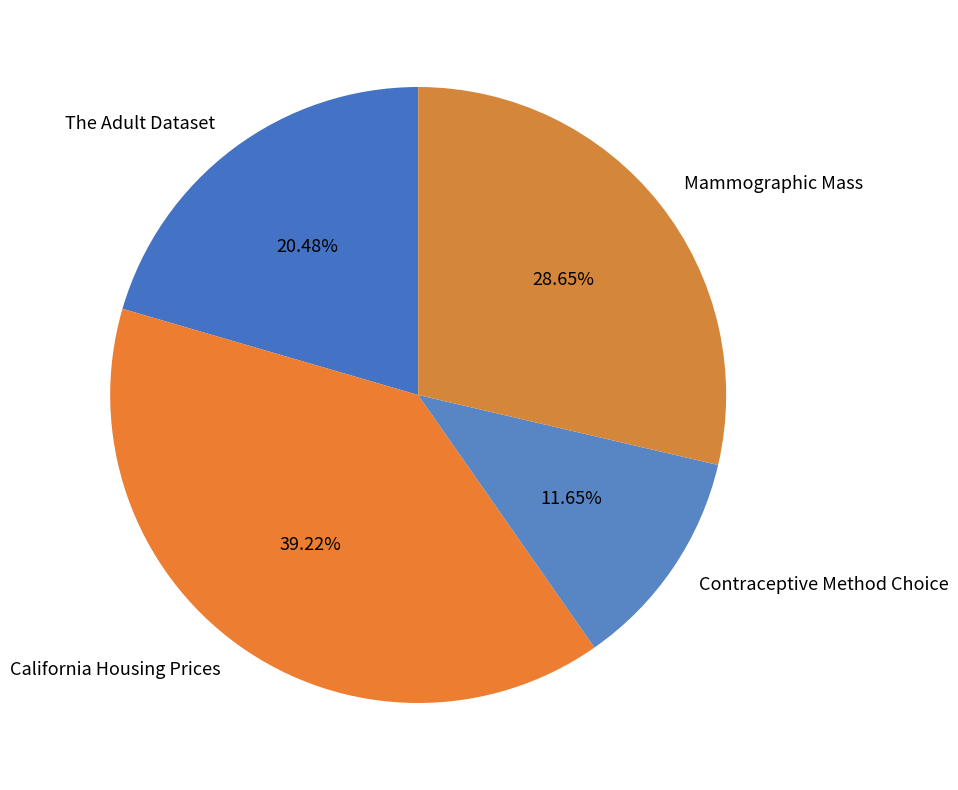

What percentage do Contraceptive Method Choice and California Housing Prices together represent?

50.9%